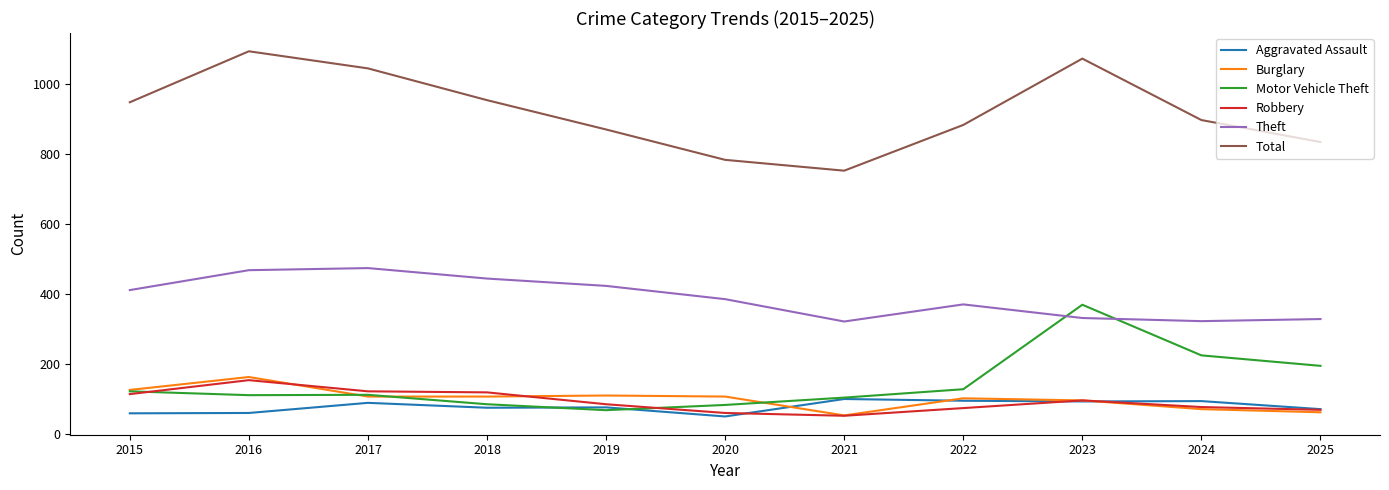

True or false: Motor Vehicle Theft and Total cross at least once.

False